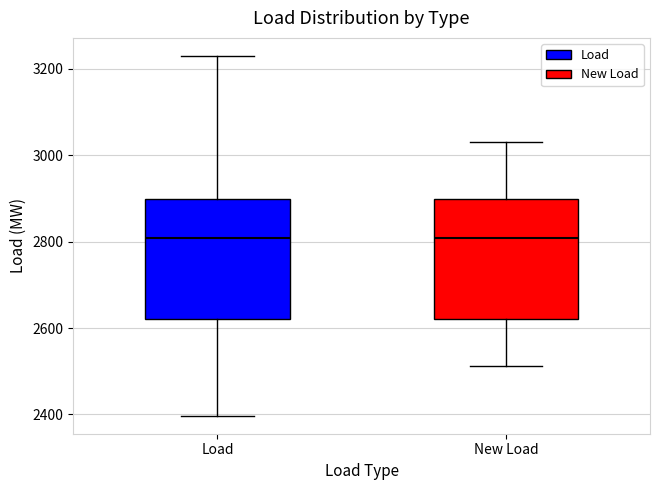

Reading left to right, transcribe this box plot: for each box, give where its median line is, the range the box spans, and where its two whiskers end, as read against the y-axis. The values are not printed on the chart, so give them approximately, as read against the axis.

Load: median 2800, box 2620 to 2900, whiskers 2400 to 3240
New Load: median 2800, box 2620 to 2900, whiskers 2520 to 3040